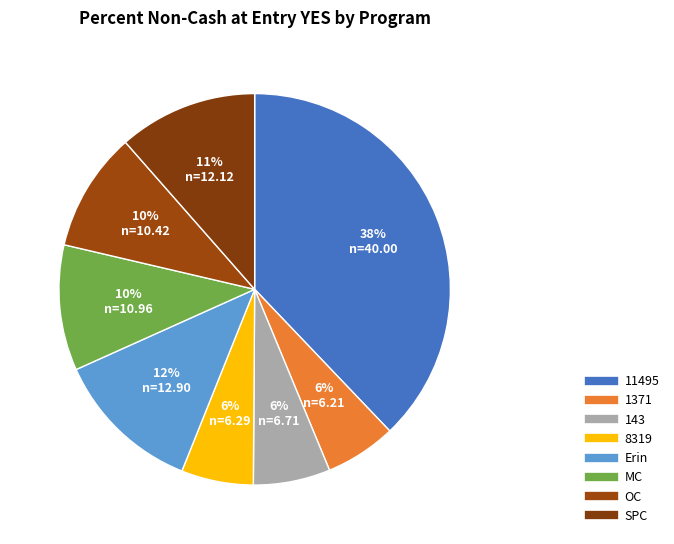

To the nearest percent, what percentage of the pie is SPC?

11%